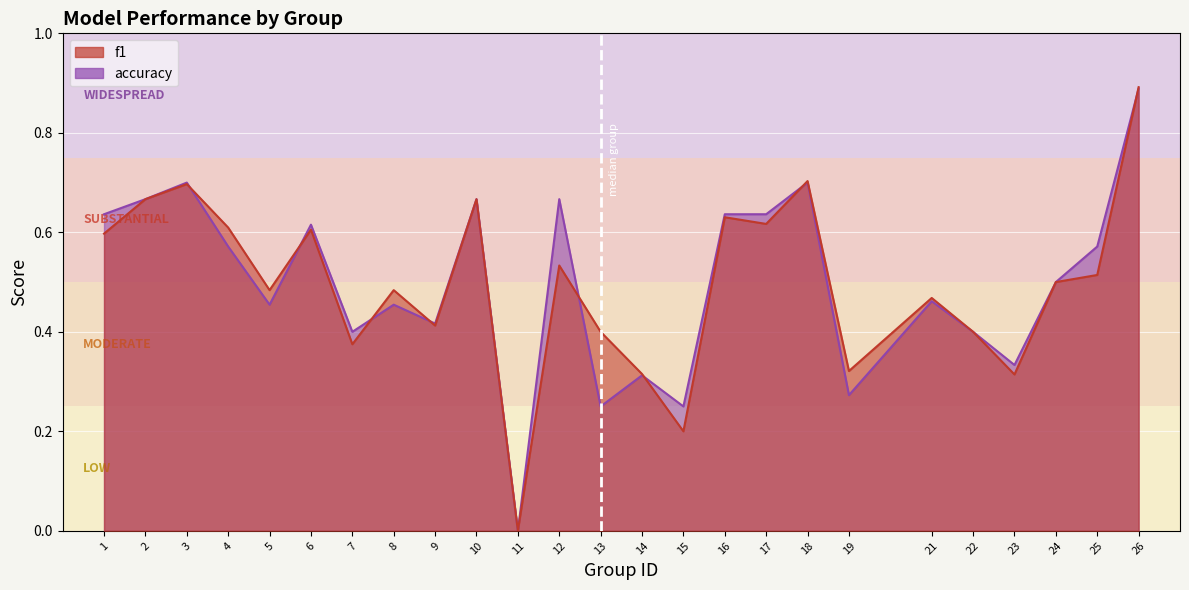

Between which two adjacent categories do accuracy and f1 first intersect?

3 and 4